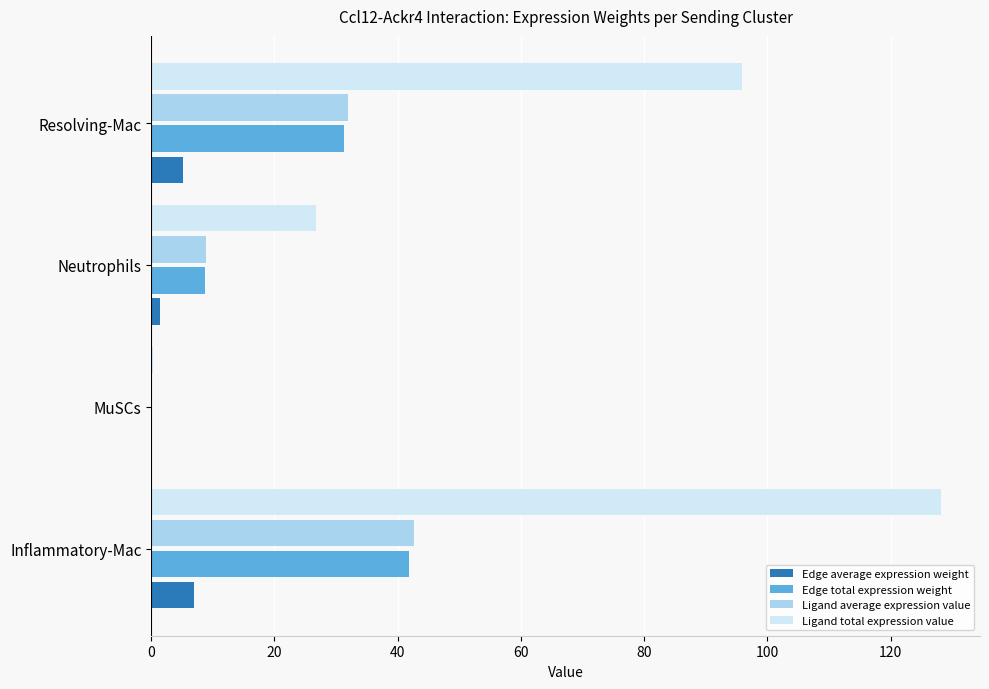

What is the highest value of the Edge total expression weight series?

41.8